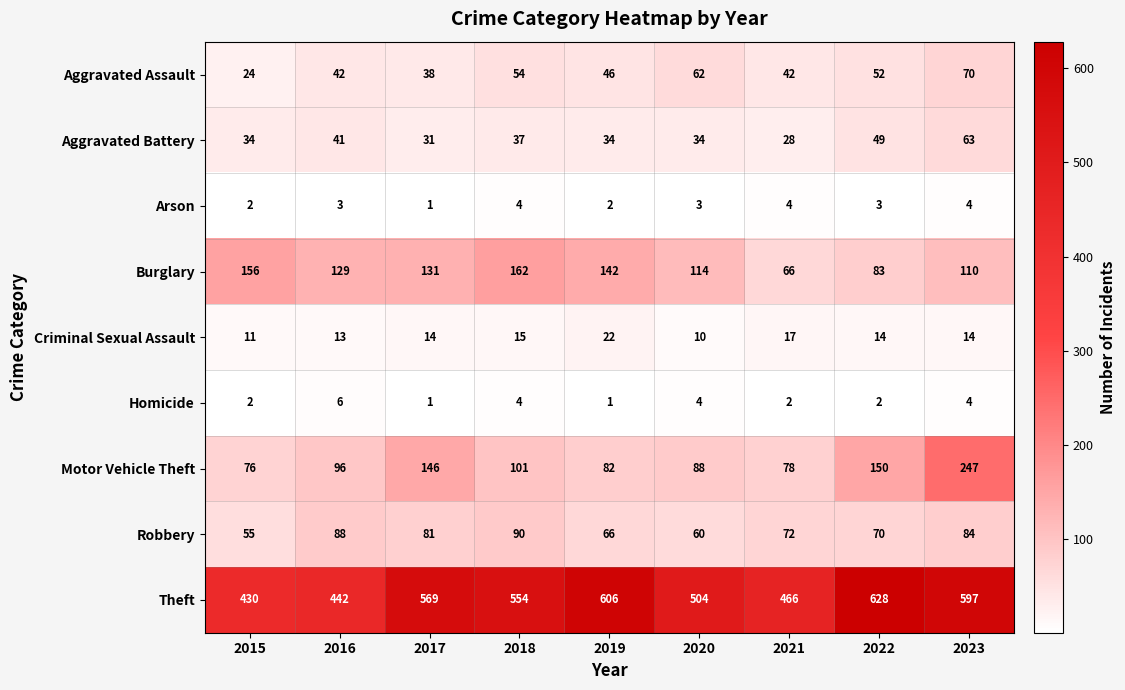

Read the Arson value at 2018.

4